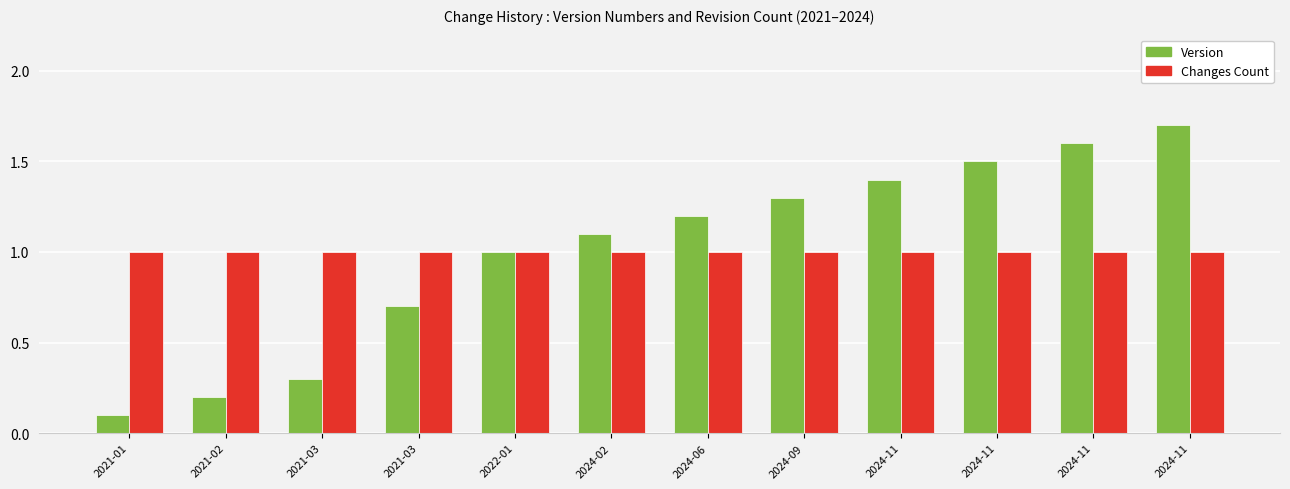

The value of Changes Count at 2024-11 is 1.0. True or false?

True